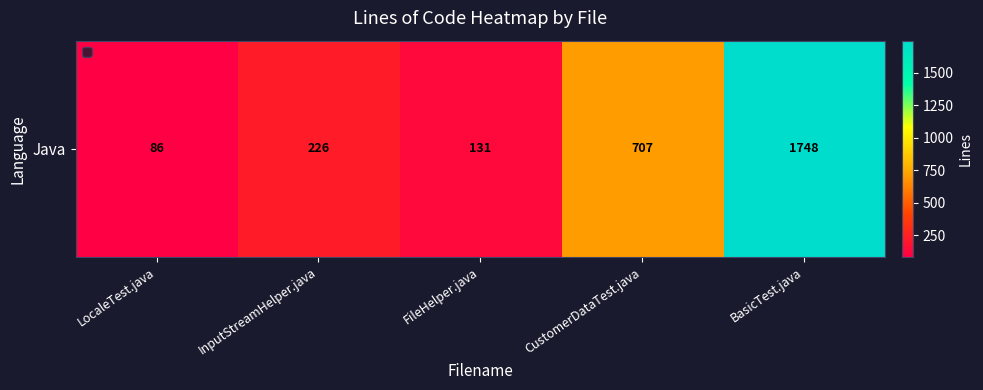

Read the value at BasicTest.java.

1748